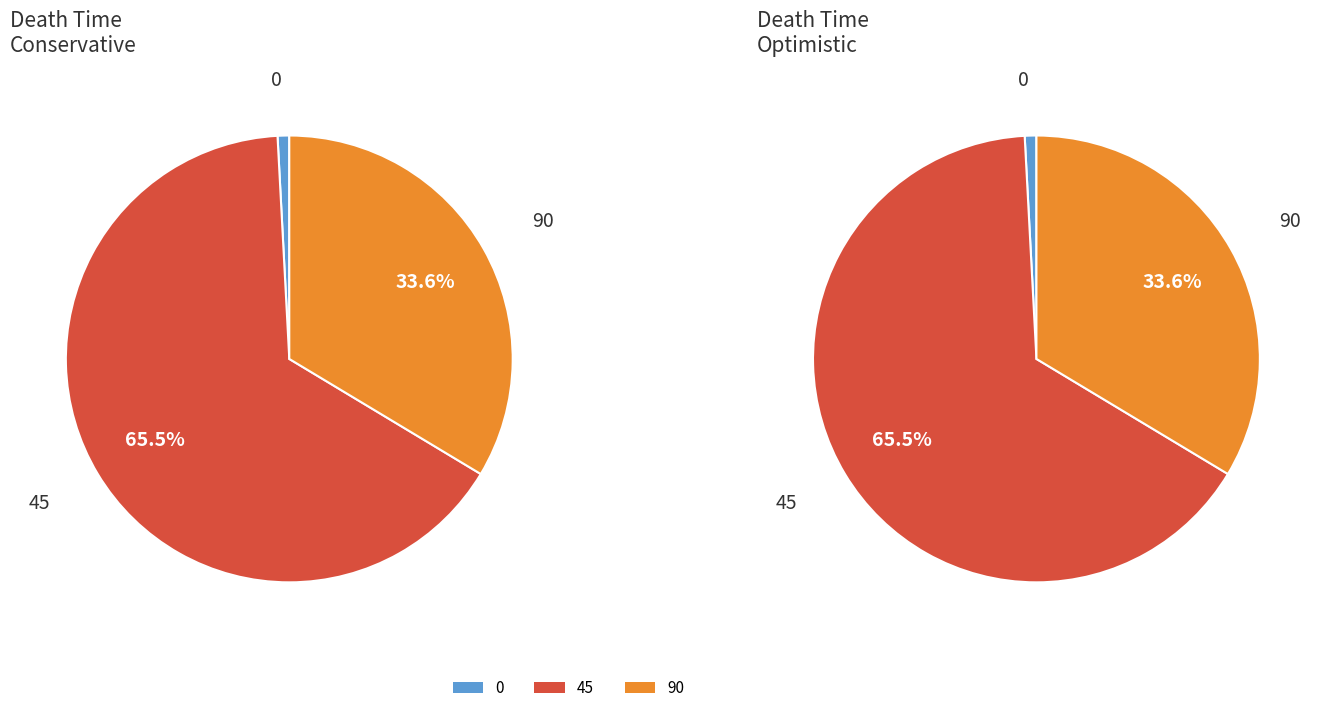

What is the change in value from 0 to 45?

+77